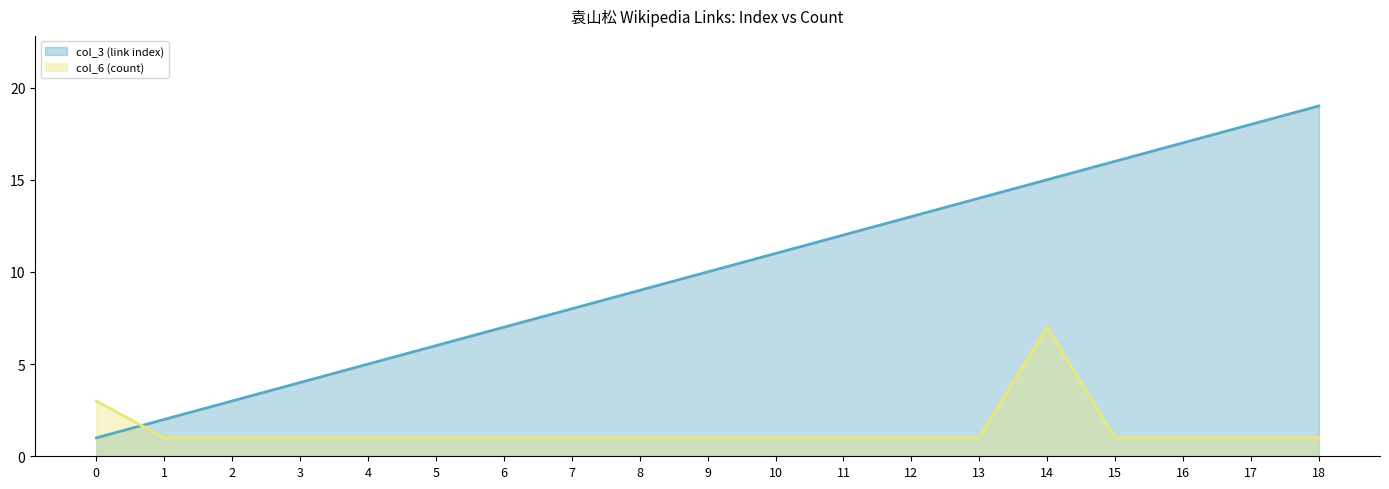

How many lines are shown in the chart?

2